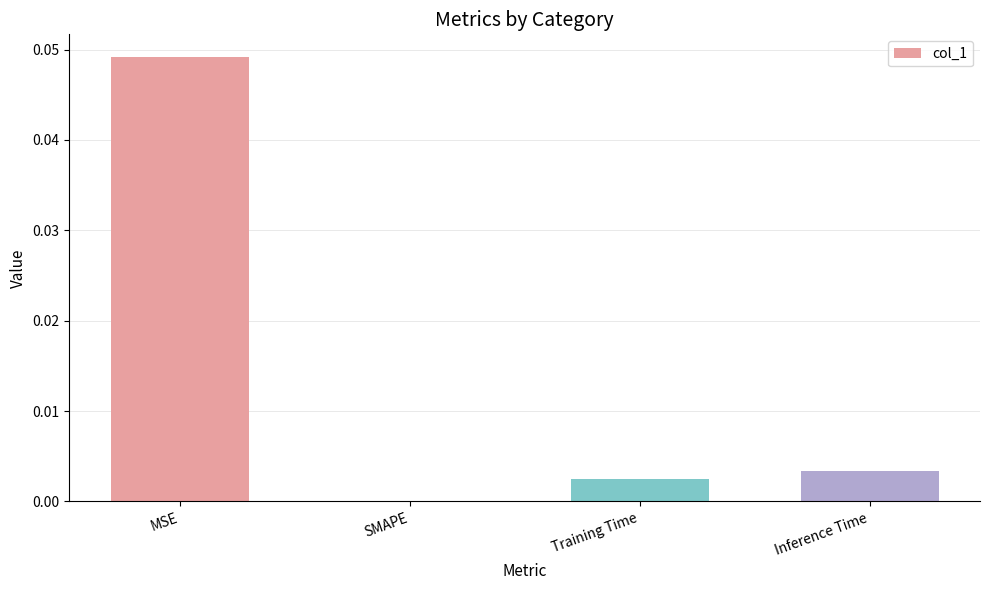

Does the chart contain stacked bars?

No